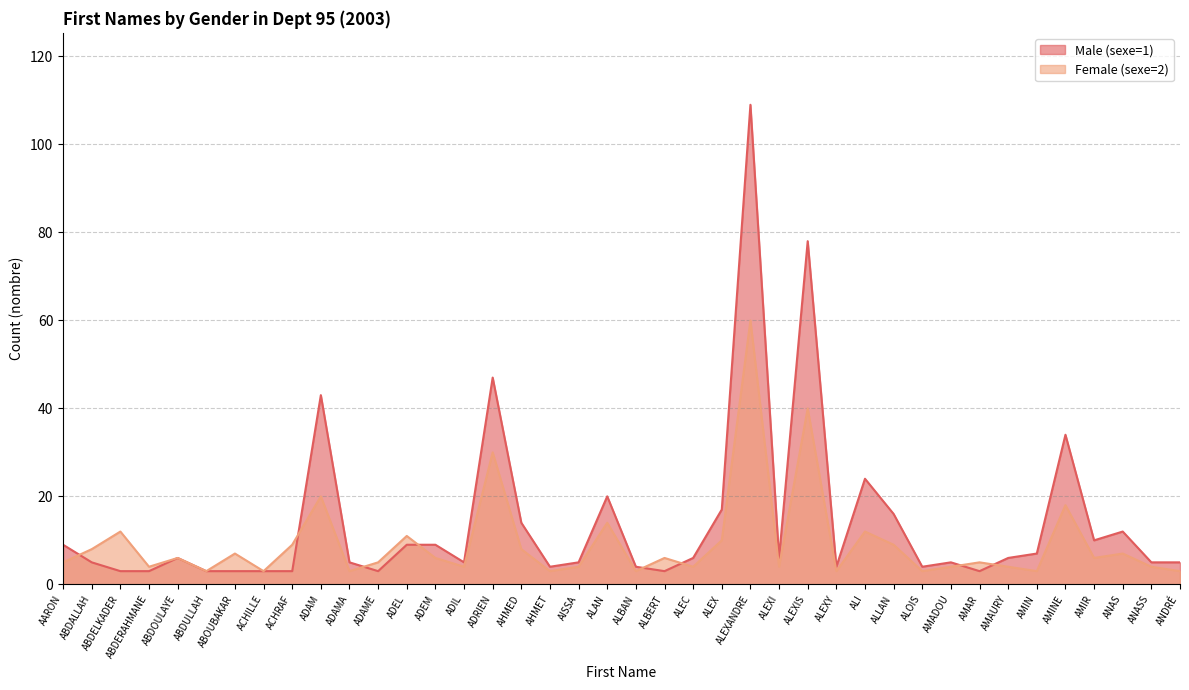

What is the value of the Male (sexe=1) point at the 2nd from the left?

5